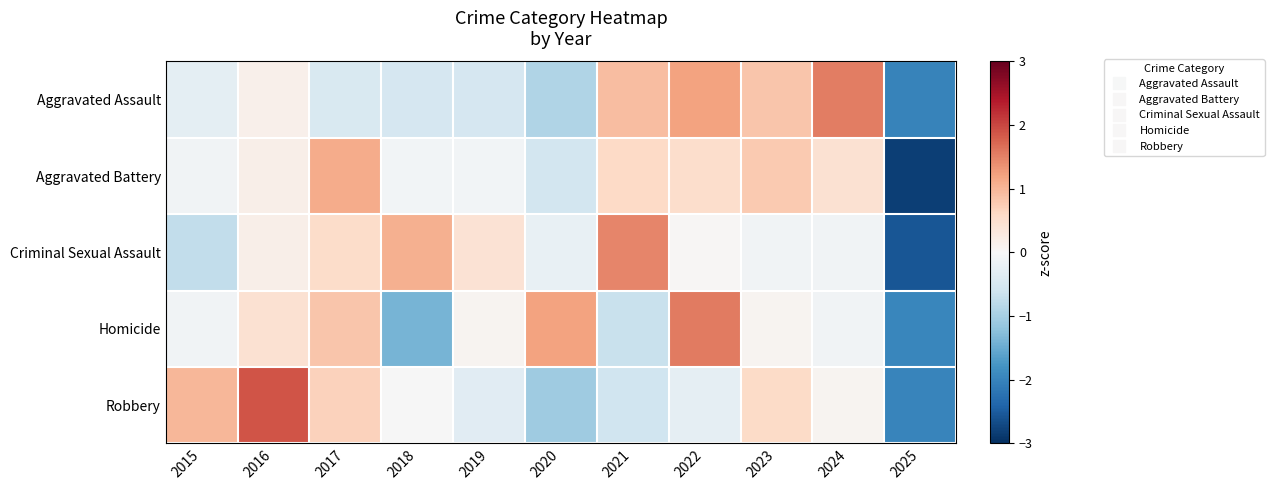

What is the spread (max minus min) of values at 2023?

0.9